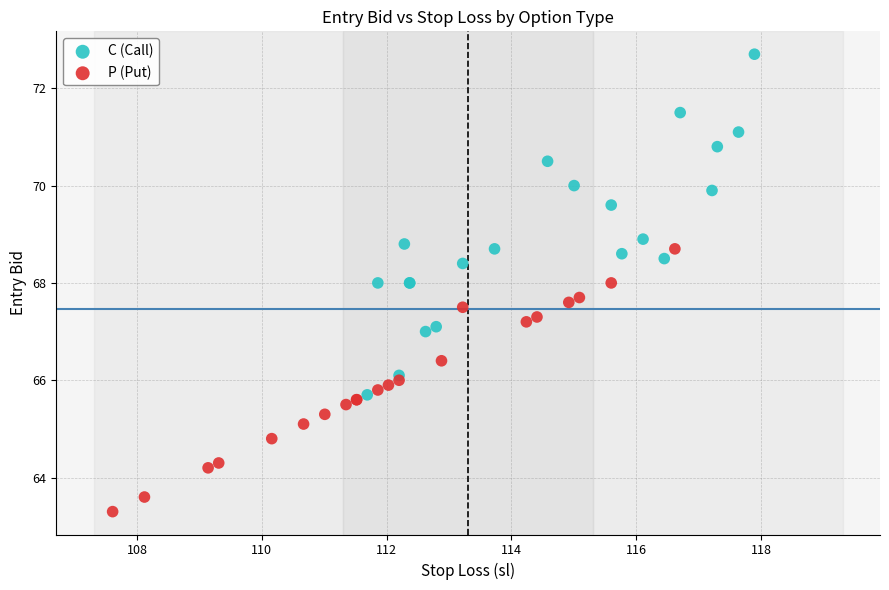

Which series has the widest spread of Y values?

C (Call)